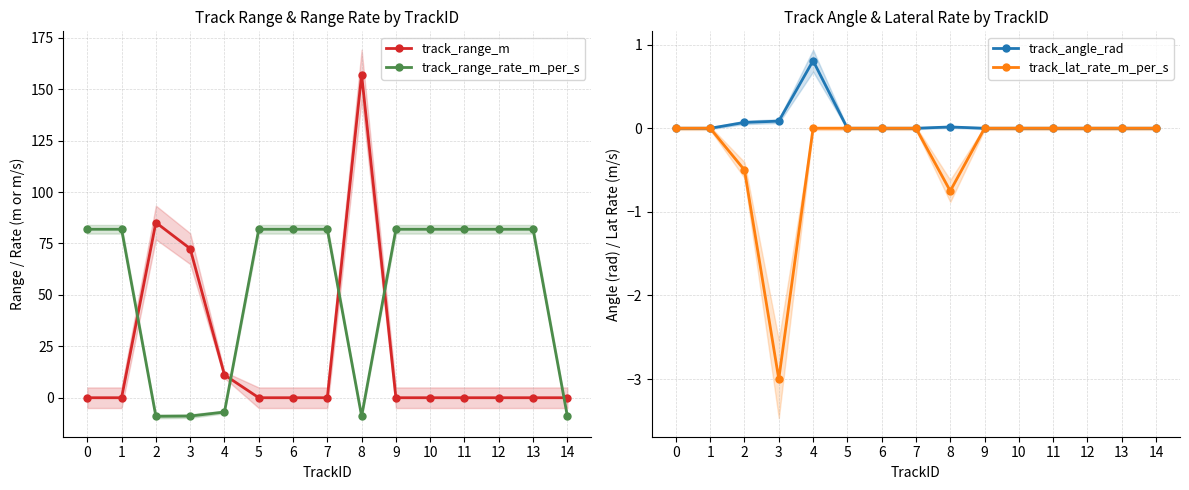

Between 11 and 13, which is larger?

11